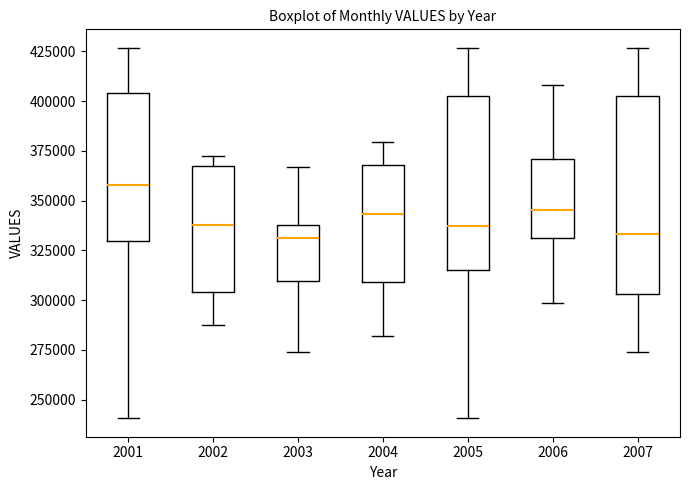

Where does the median line of the box at x = 2005 sit on the y-axis? The values are not printed on the chart, so give them approximately, as read against the axis.

335000